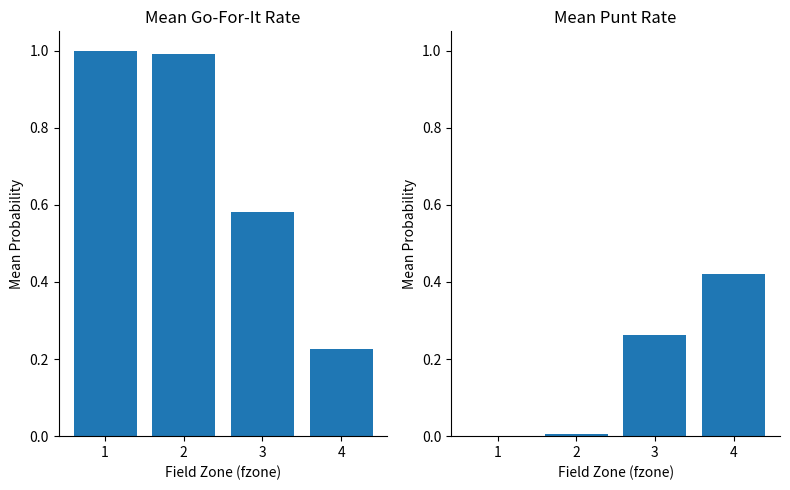

The value of punt at 1 is 0.0. True or false?

True